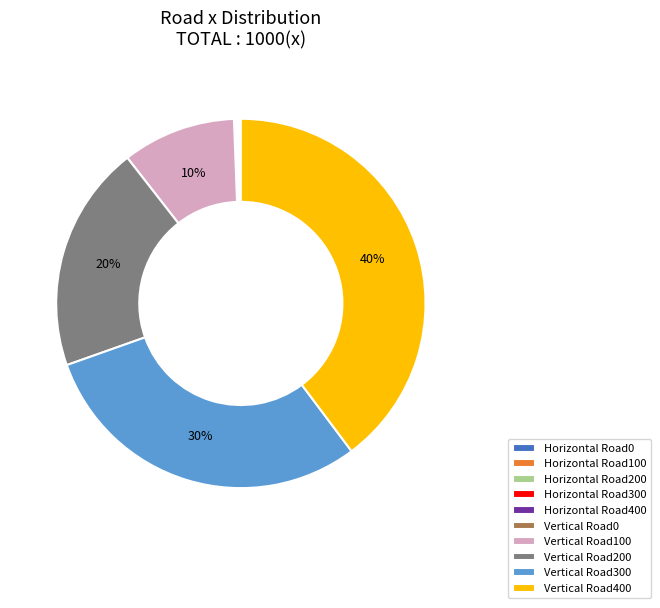

Is it true that Vertical Road300 is 30% of the pie?

True